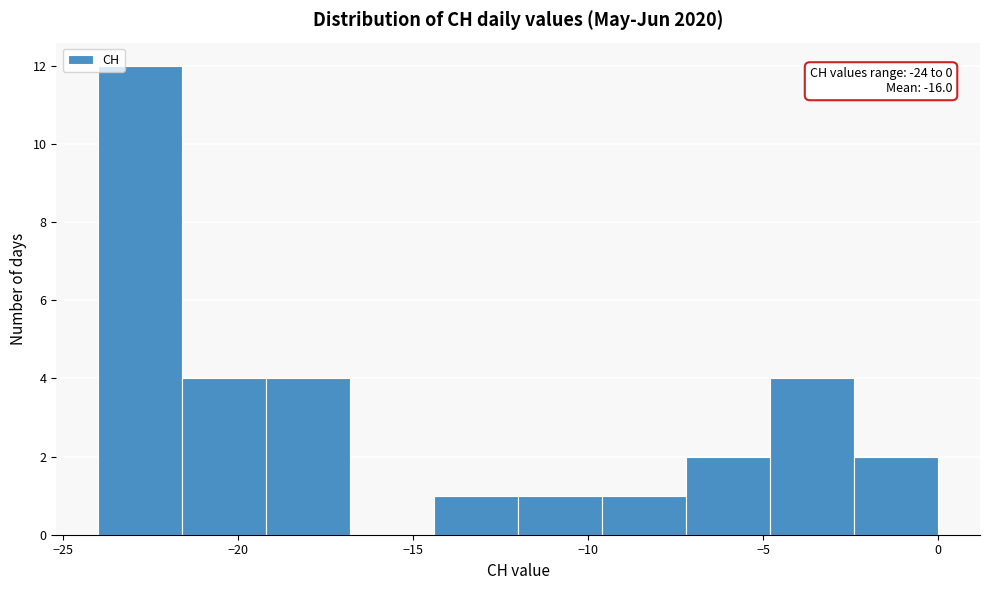

Which range on the x-axis has the tallest bar?

-24.0 to -21.6